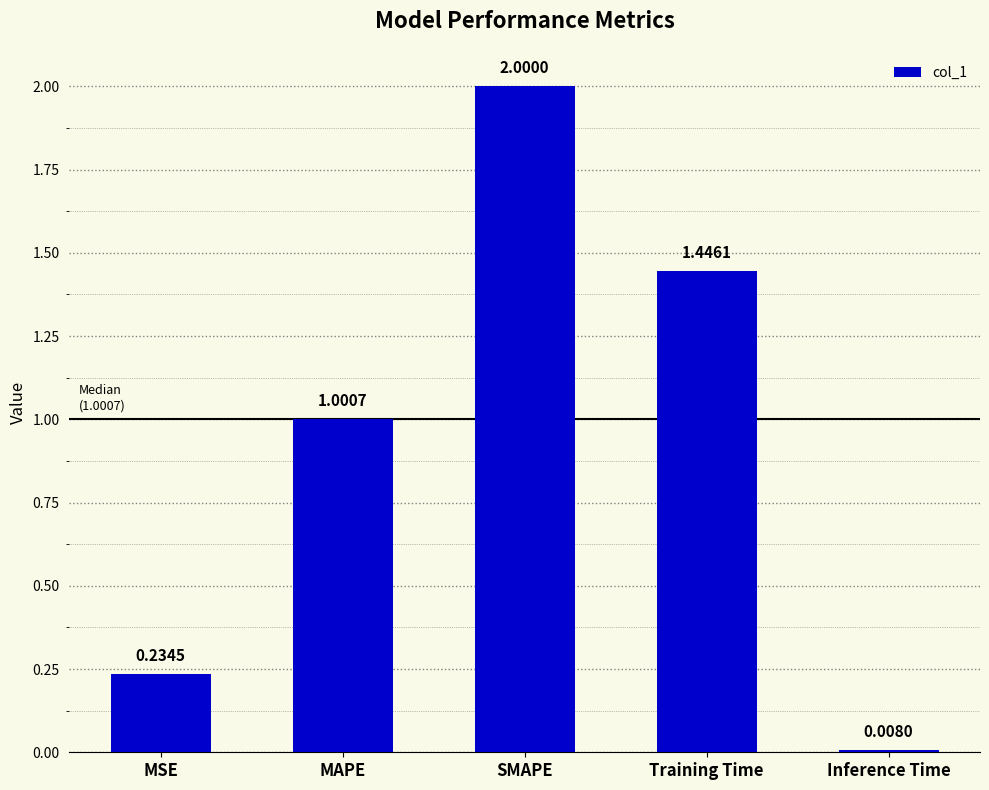

Are the bars grouped side by side (vs. stacked)?

No